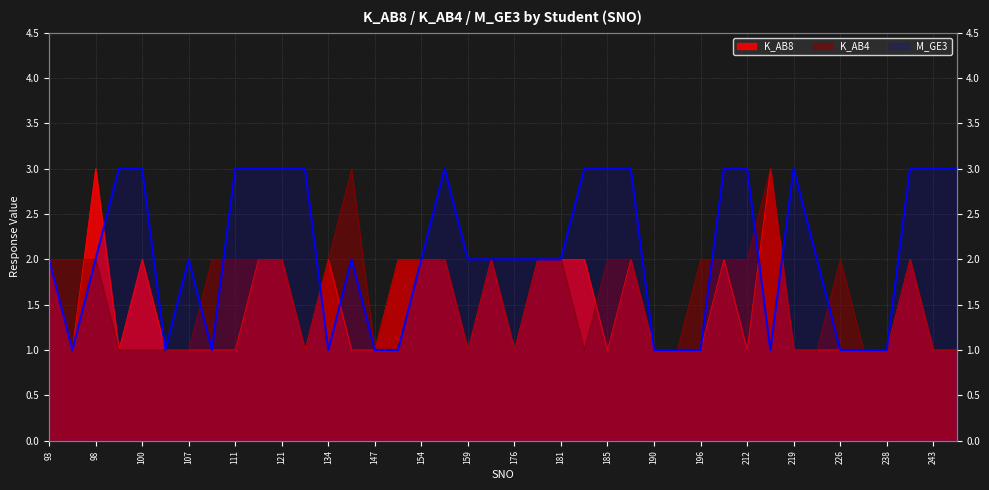

How many data points does each series have?

40